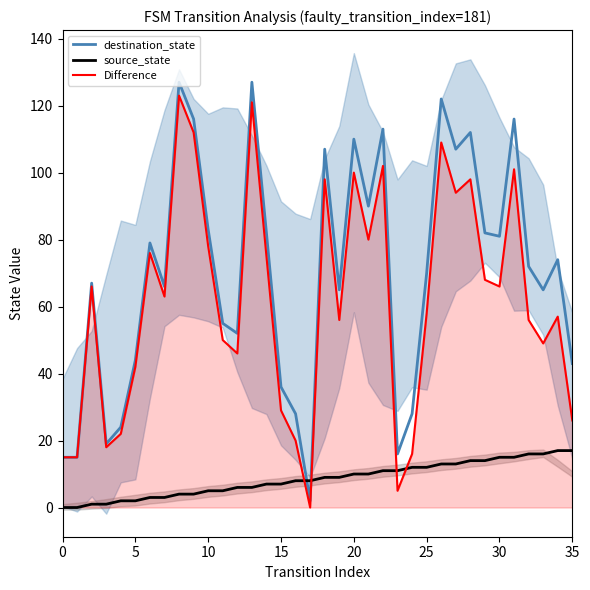

True or false: source_state and destination_state intersect in this chart.

True